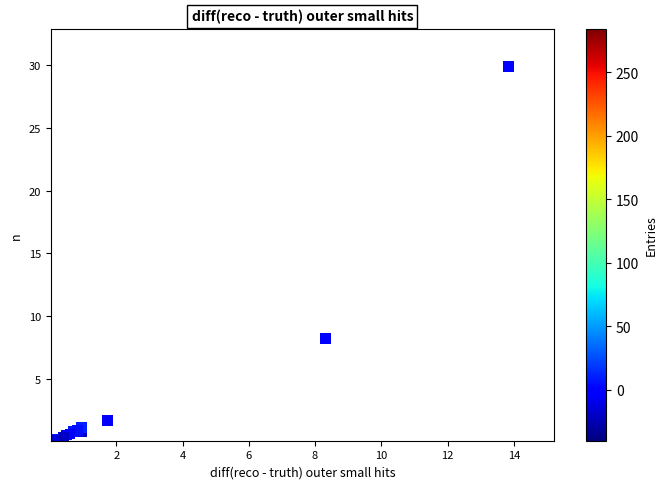

What Y value in the scatter plot is closest to 14?

8.2